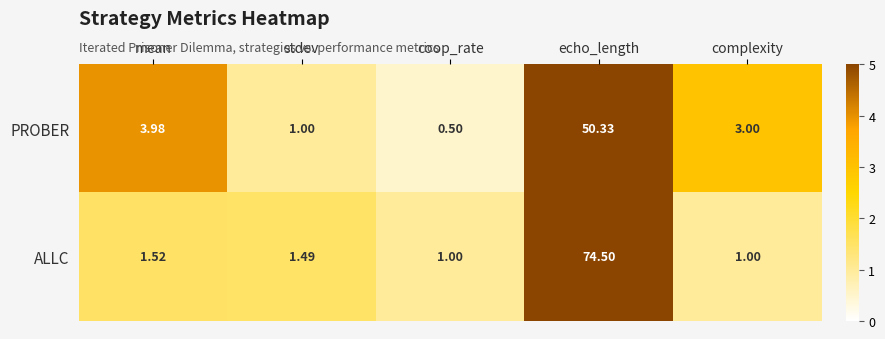

Rank the series at complexity from lowest to highest value.

ALLC, PROBER